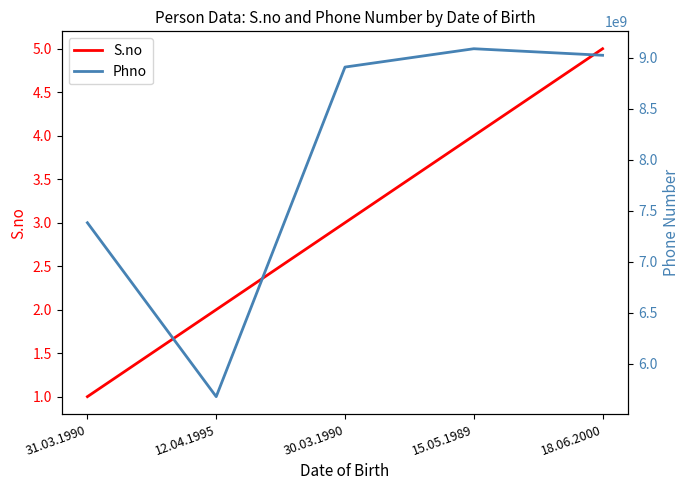

What is the maximum value for Phno?

9087654321